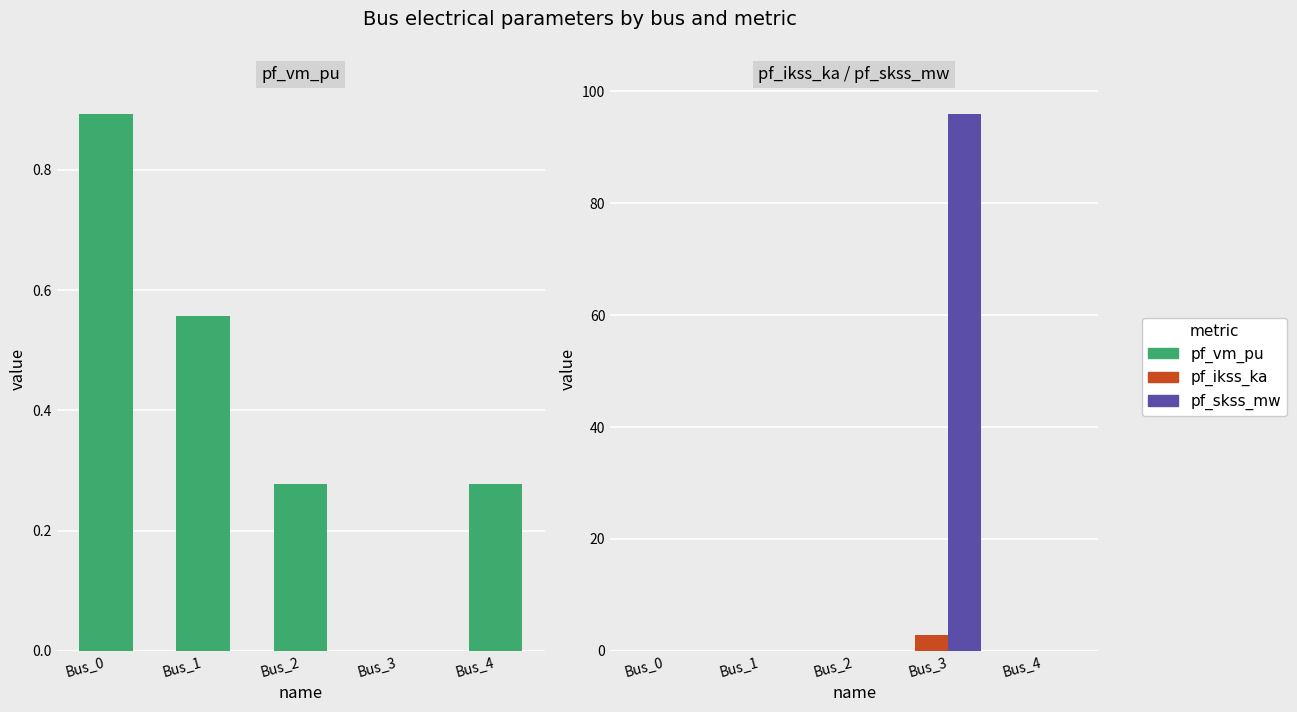

What are all the series names shown in the legend?

pf_vm_pu, pf_ikss_ka, pf_skss_mw